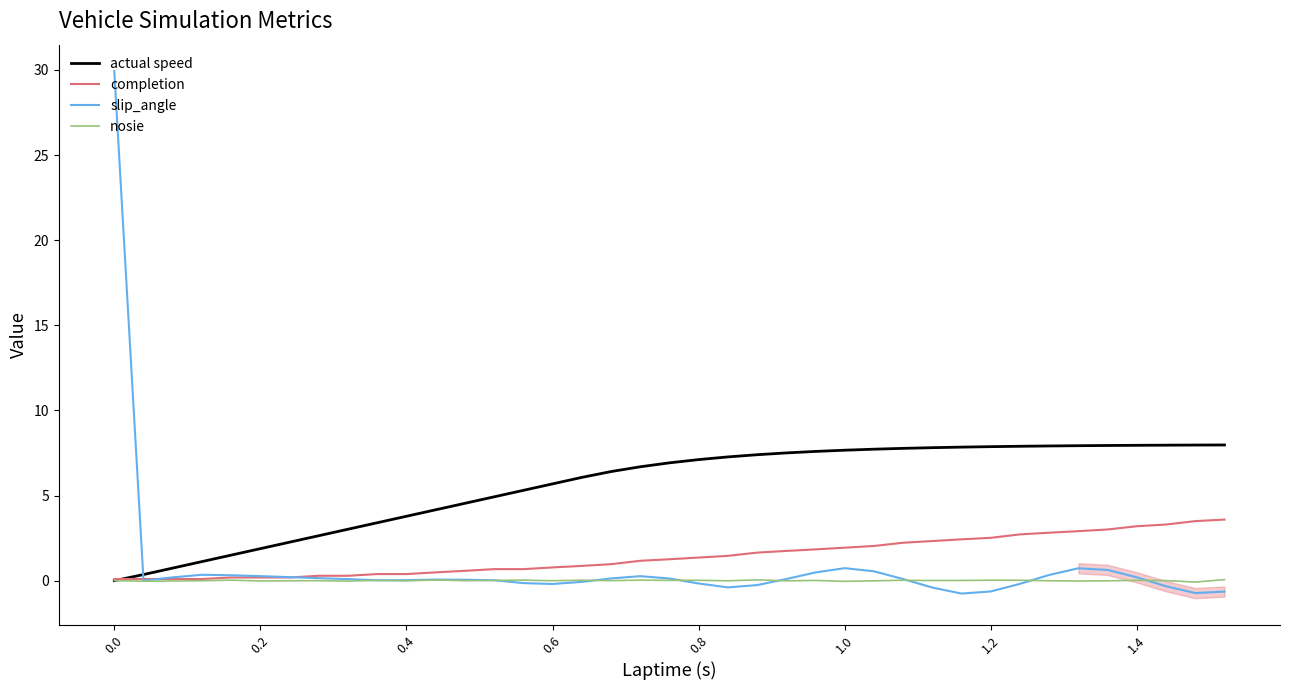

What is the maximum value for completion?

3.6